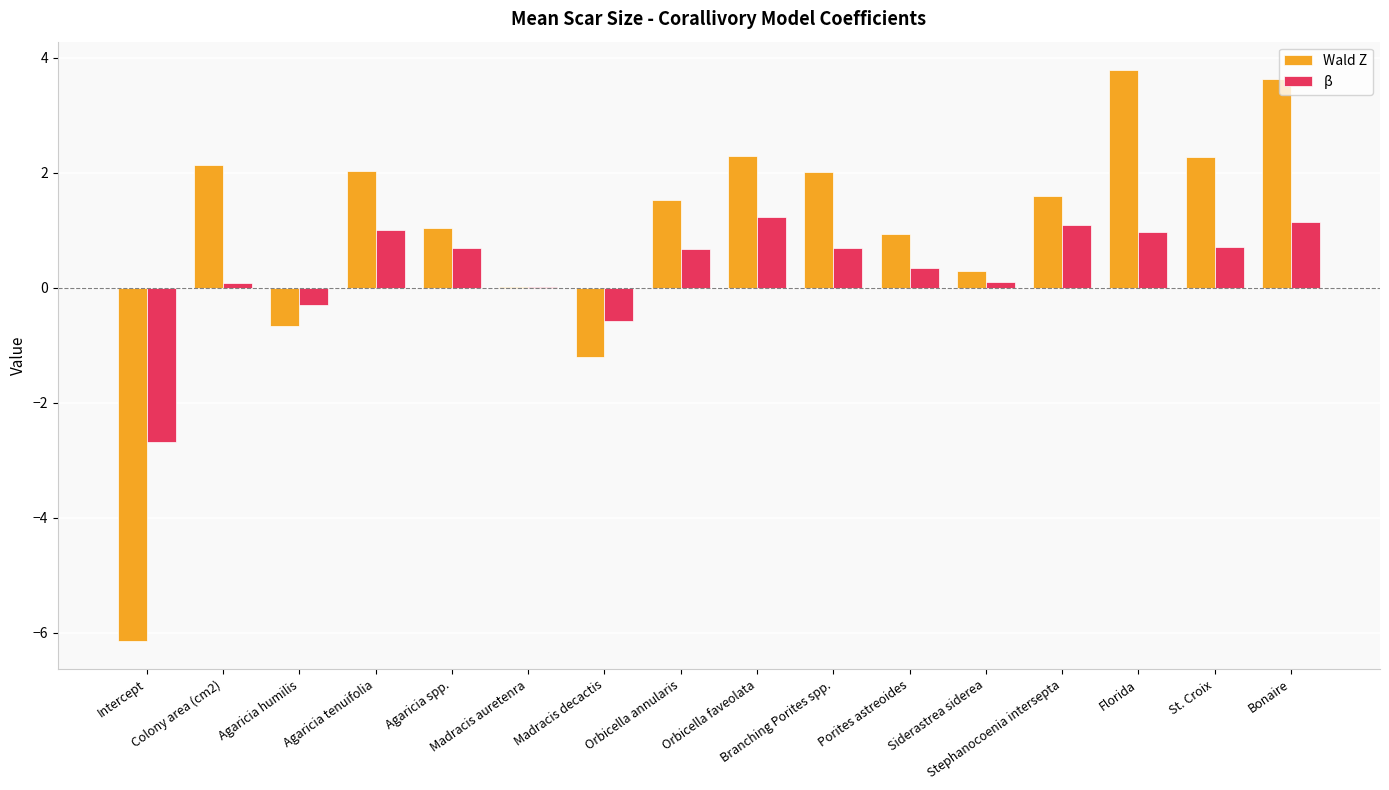

Which series has the widest spread of values?

Wald Z